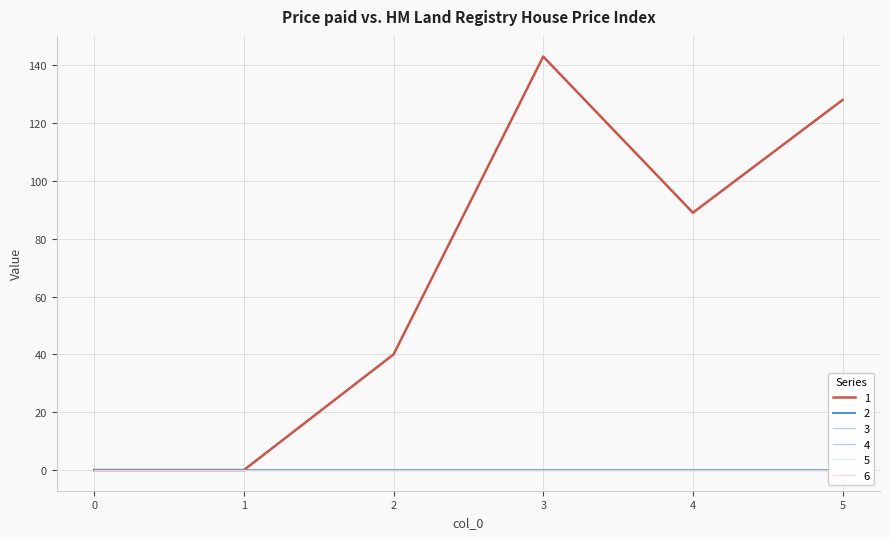

Which series changed the most between 0 and 1?

1